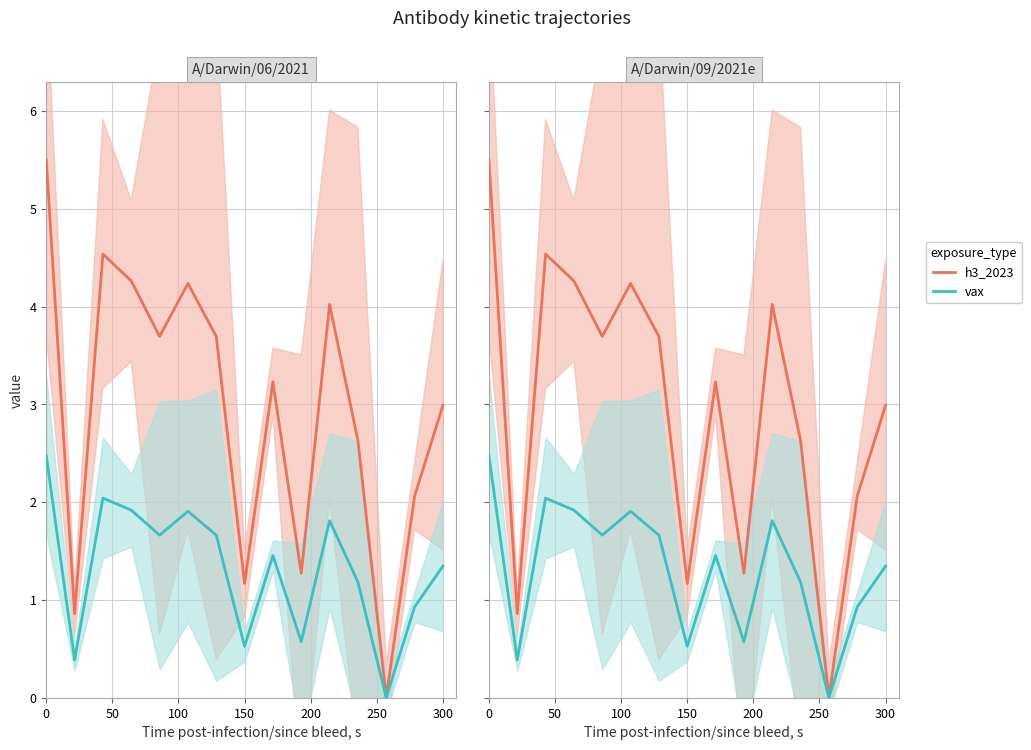

In vax, how many points are lower than both neighbors (excluding endpoints)?

5